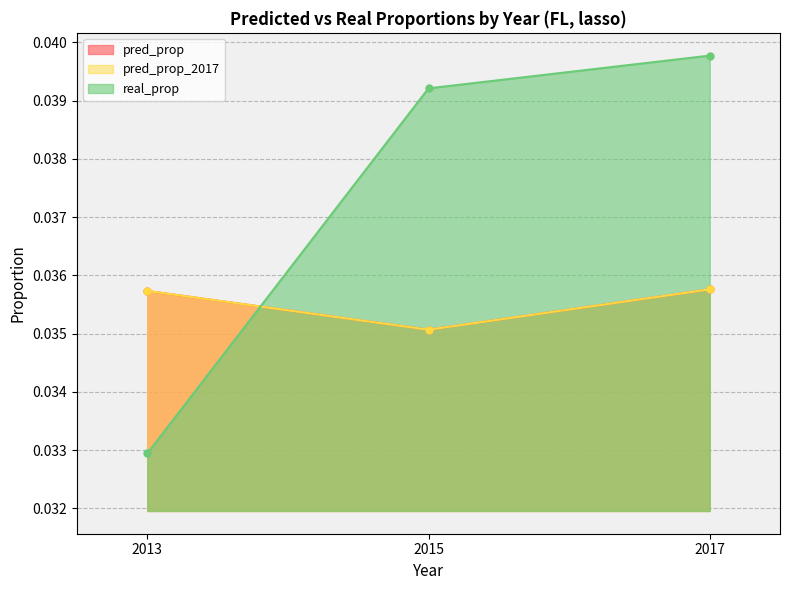

Rank the series by their maximum value, from lowest to highest.

pred_prop, pred_prop_2017, real_prop